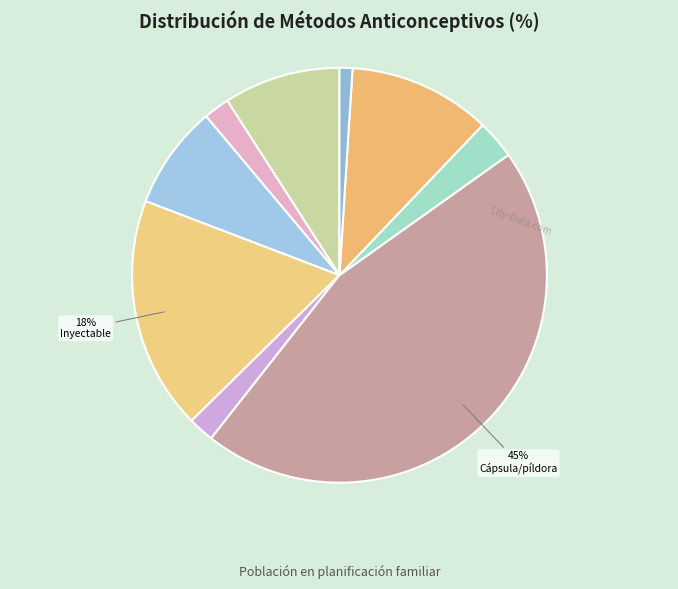

How many segments does this pie chart have?

9